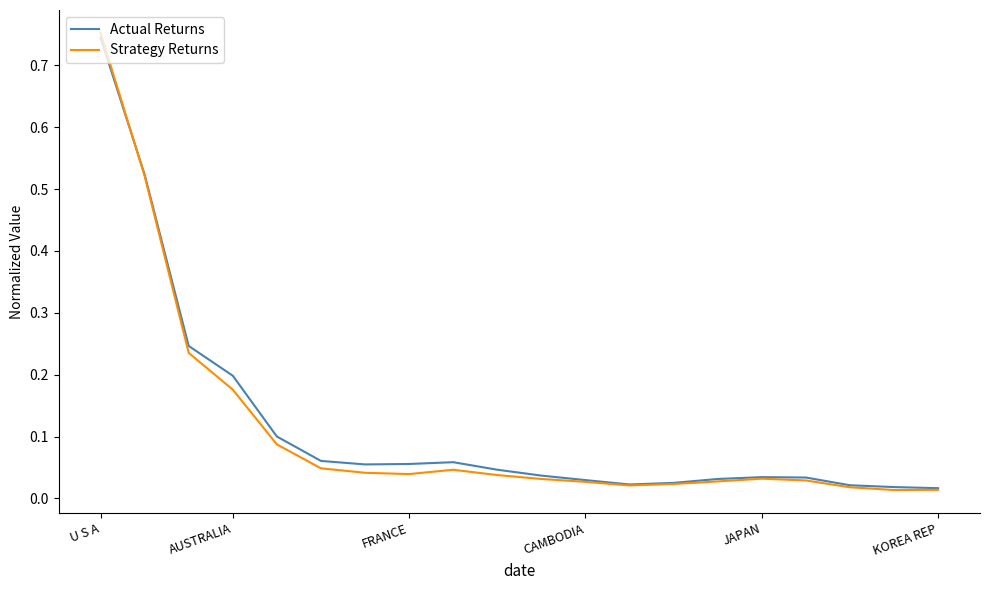

Which series has the widest spread of values?

Strategy Returns